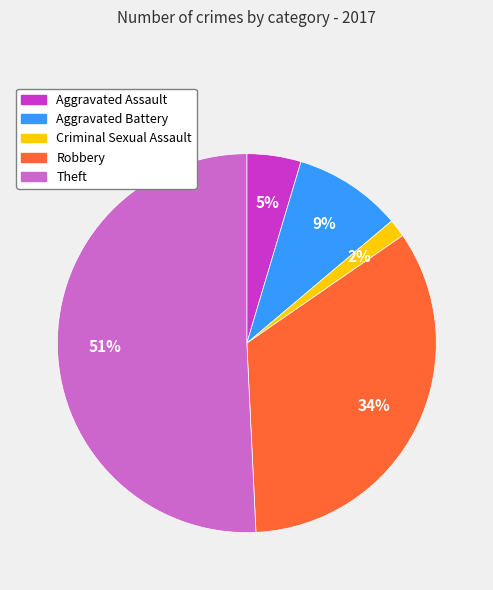

What percentage is the Criminal Sexual Assault slice, to the nearest percent?

2%